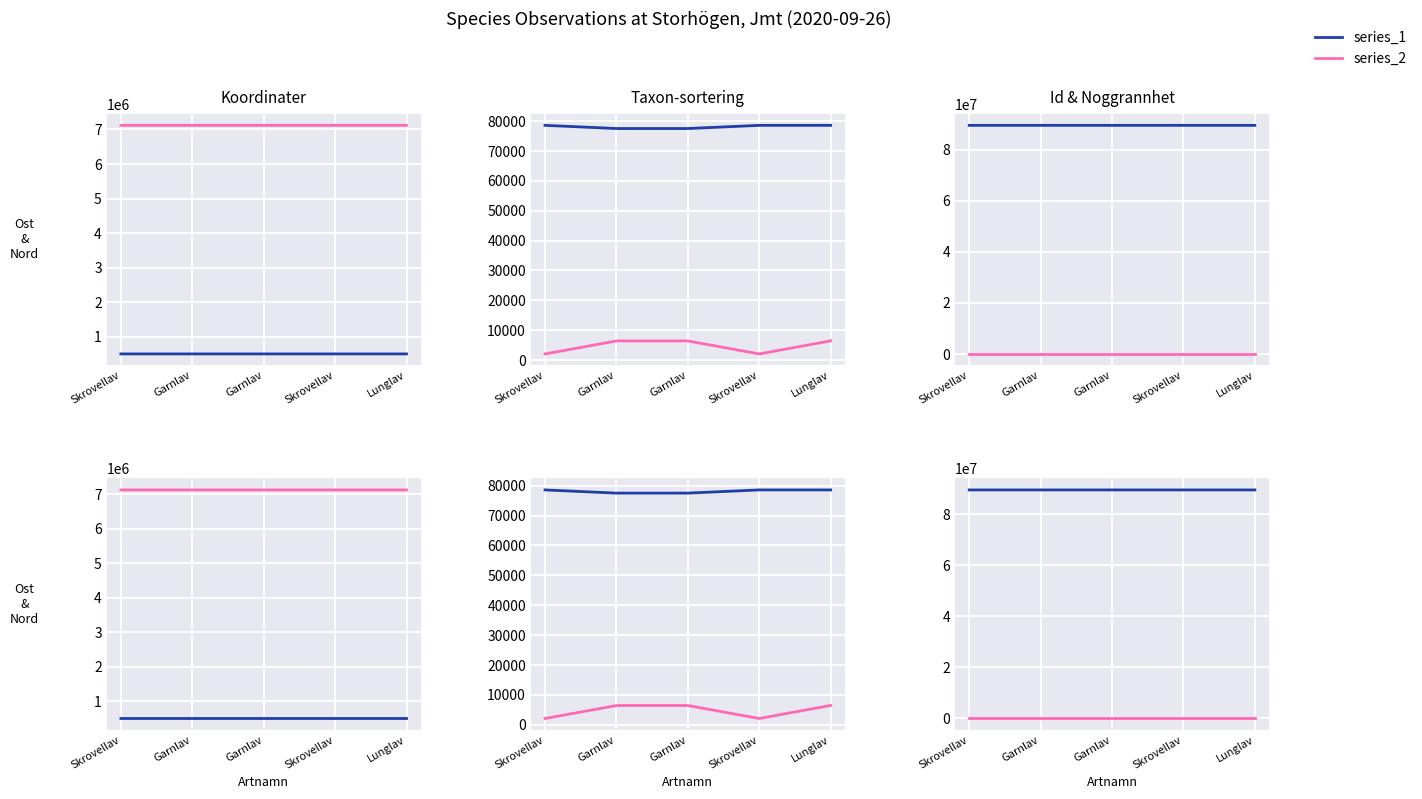

Reading left to right, list all the values displayed in this chart.

Ost: 506680.9	506766.9	506735.1	506687.1	506680.9
Nord: 7115656.9	7115682.8	7115650.1	7115648.2	7115656.9
Taxonsorteringsordning: 78570.0	77506.0	77506.0	78570.0	78569.0
TaxonId: 2081.0	6425.0	6425.0	2081.0	6458.0
Id: 89595640.0	89595606.0	89595666.0	89595652.0	89595608.0
Noggrannhet: 10.0	10.0	10.0	10.0	10.0